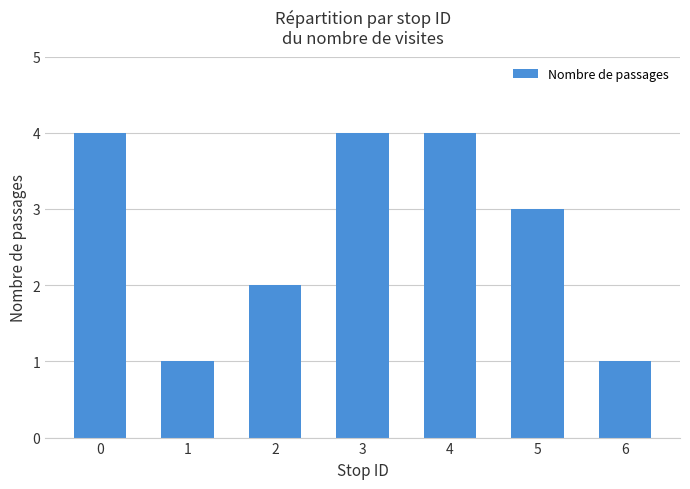

Where is the data nearest to the value 2?

2